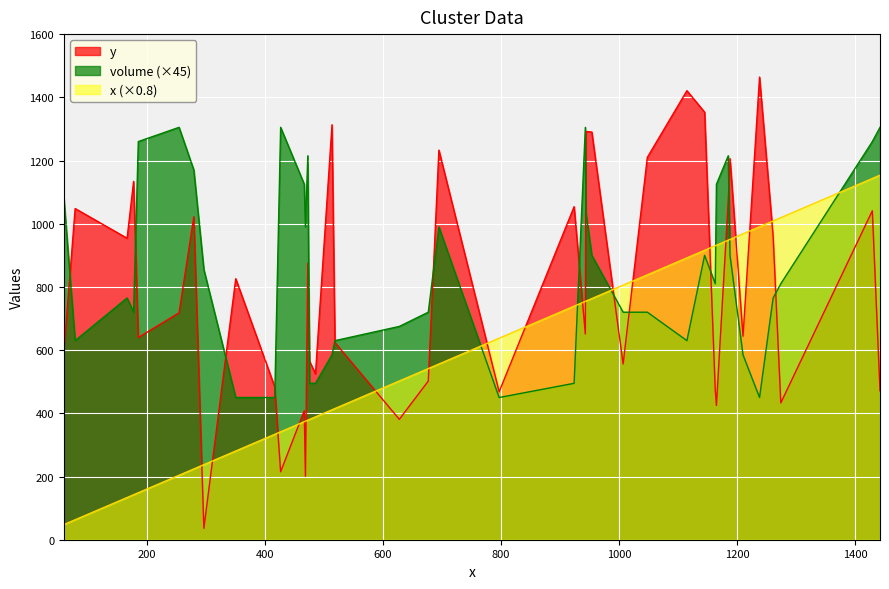

Which series ends up on top after the final intersection of volume (×45) and x (×0.8)?

volume (×45)